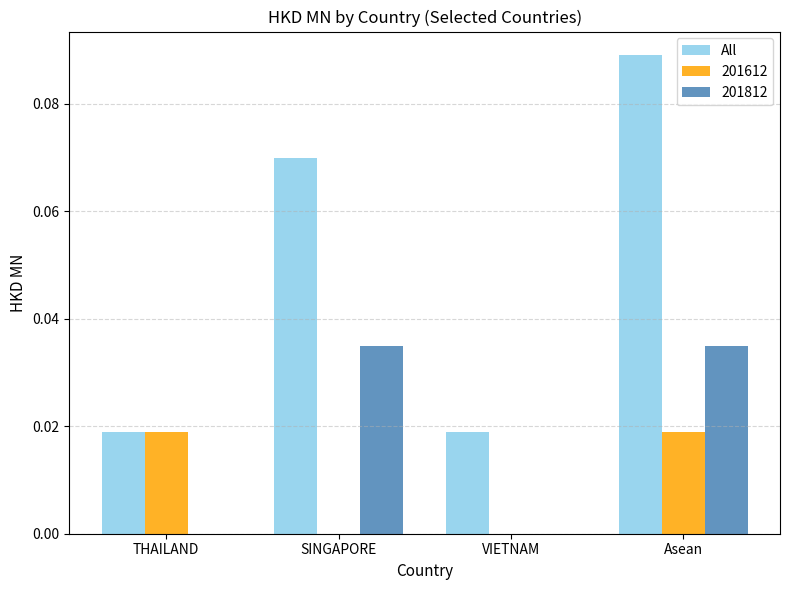

True or false: 201812 has a value of 0.1 at Asean.

False